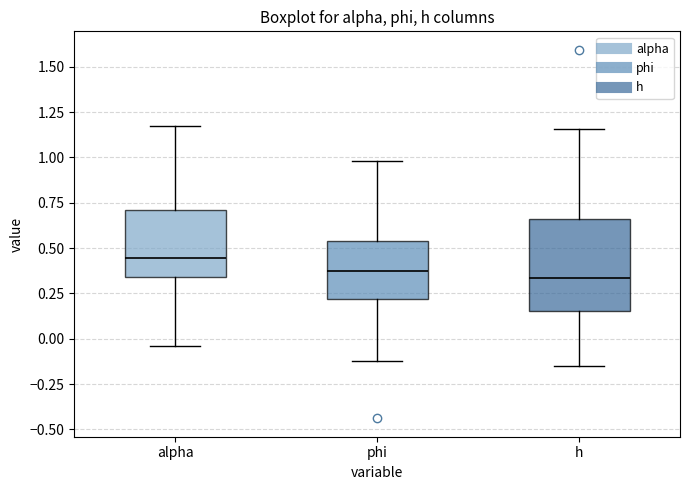

Reading left to right, transcribe this box plot: for each box, give where its median line is, the range the box spans, and where its two whiskers end, as read against the y-axis. The values are not printed on the chart, so give them approximately, as read against the axis.

alpha: median 0.45, box 0.35 to 0.70, whiskers -0.05 to 1.15
phi: median 0.35, box 0.20 to 0.55, whiskers -0.10 to 1.00
h: median 0.35, box 0.15 to 0.65, whiskers -0.15 to 1.15